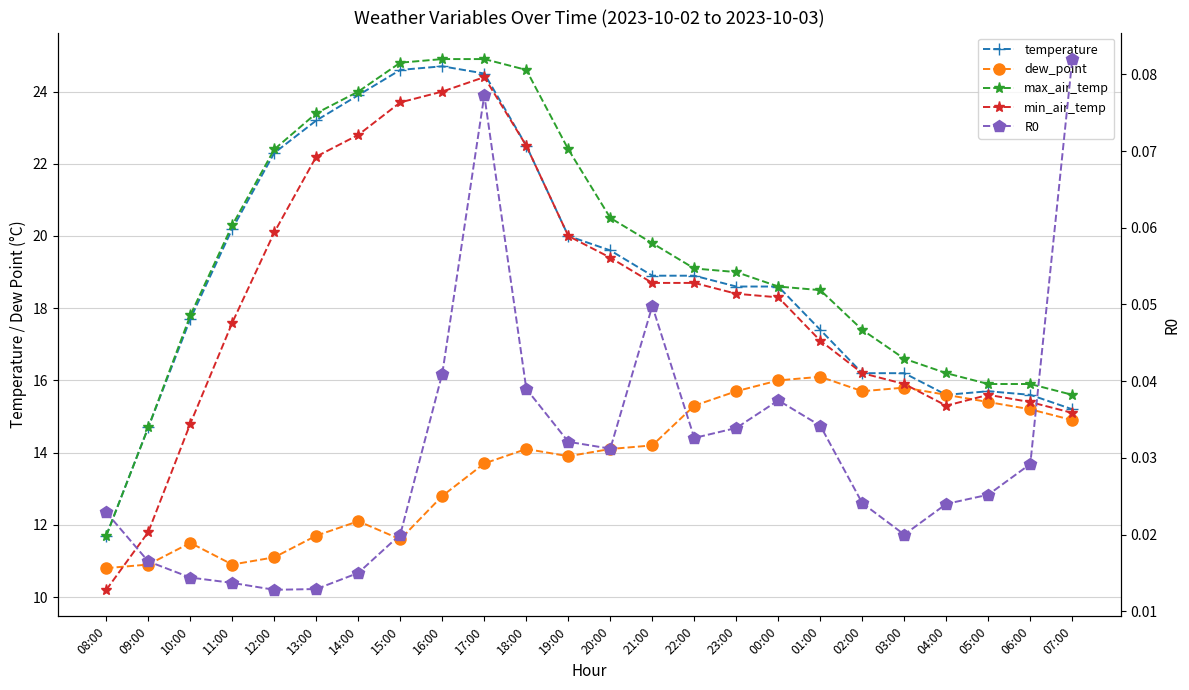

Which series has the largest total across all categories?

max_air_temp